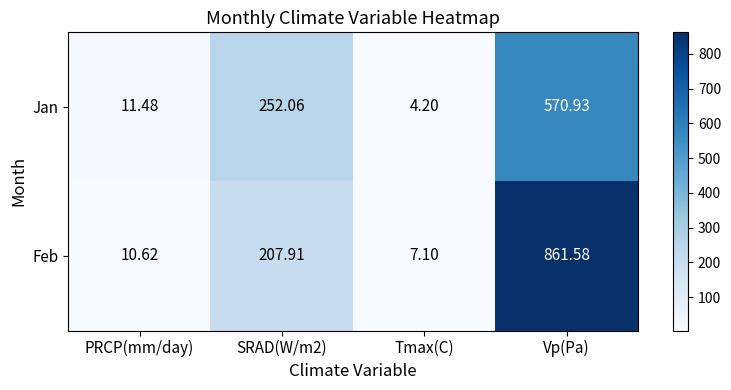

At Vp(Pa), list the series in order from largest to smallest.

Feb, Jan